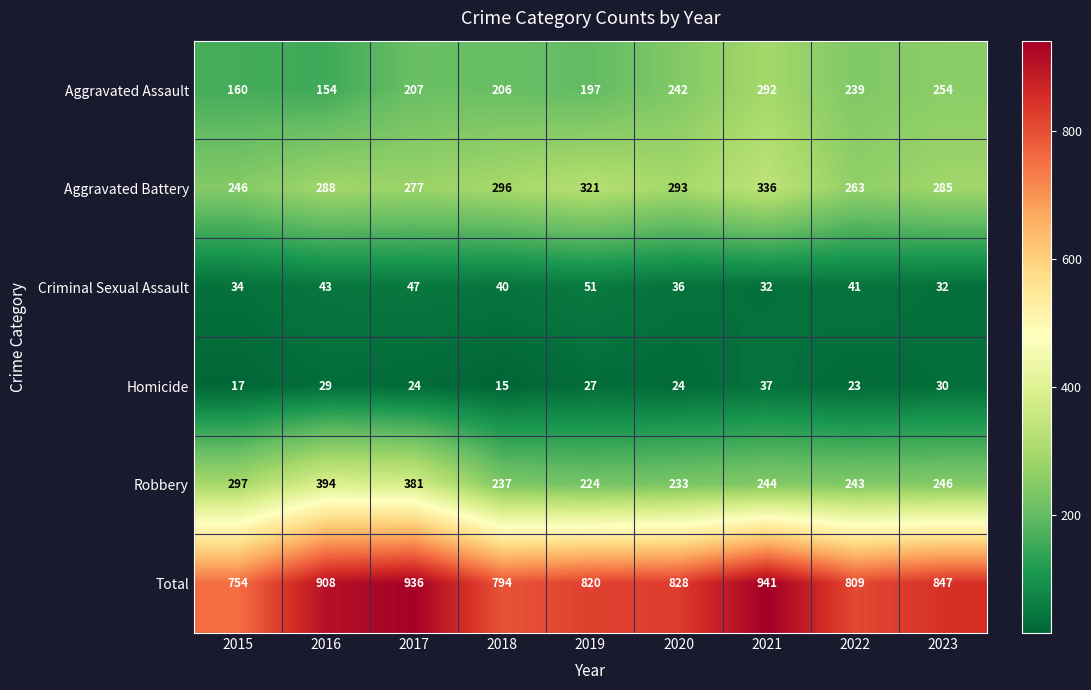

What is the sum of the Aggravated Battery values at 2017 and 2016?

565